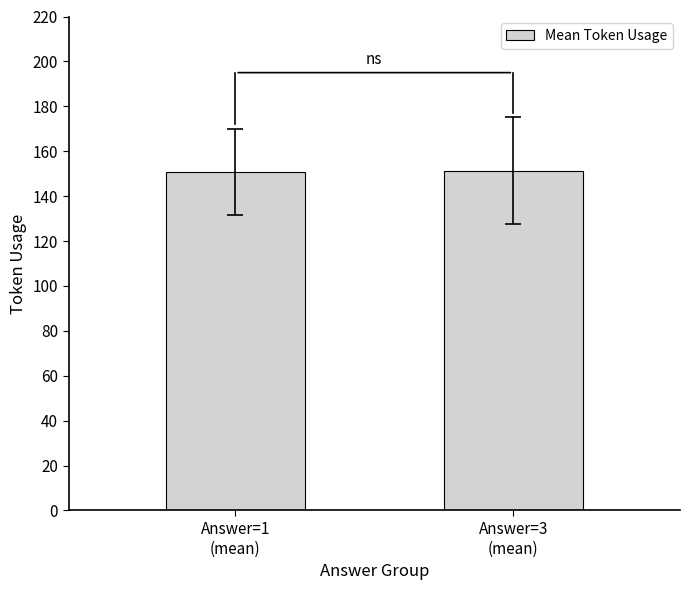

What is the sum of all values?

302.1